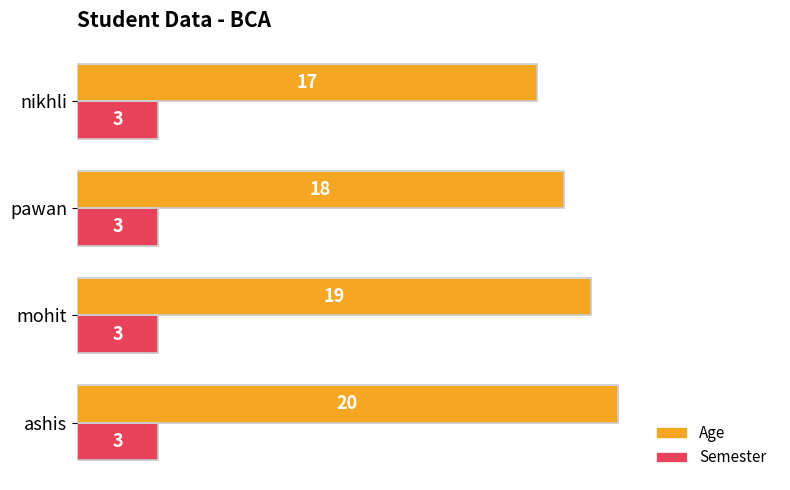

Which series changed the most between mohit and pawan?

Age